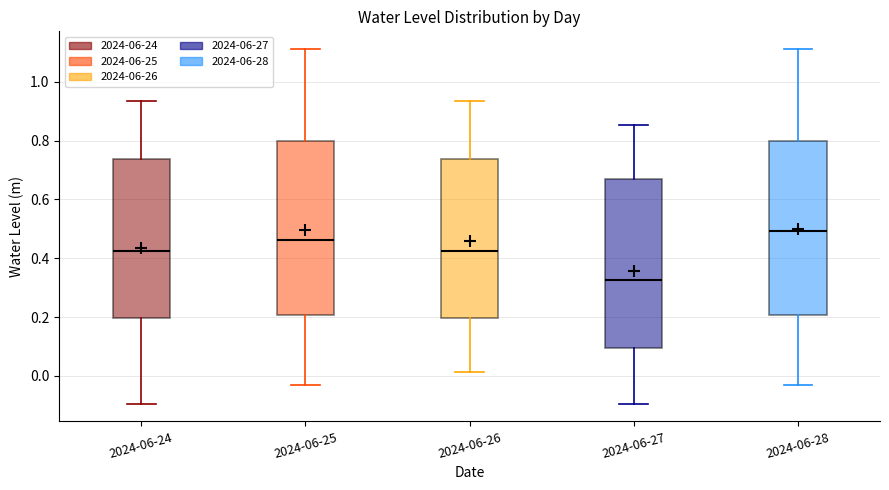

Where does the lower whisker of the box for 2024-06-28 end on the y-axis? The values are not printed on the chart, so give them approximately, as read against the axis.

-0.04